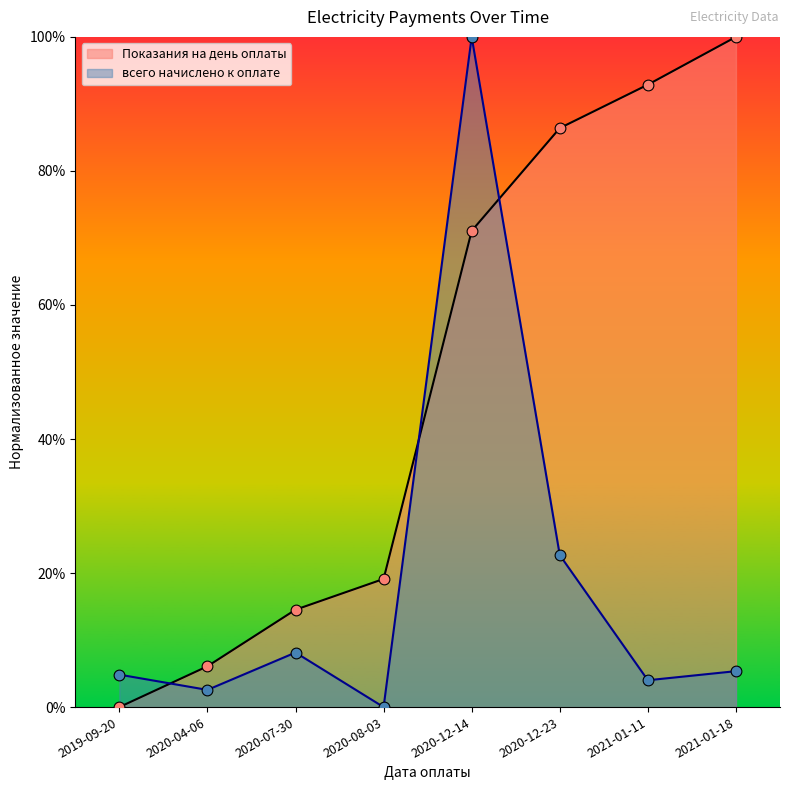

At which category is the sum across all series the highest?

2020-12-14